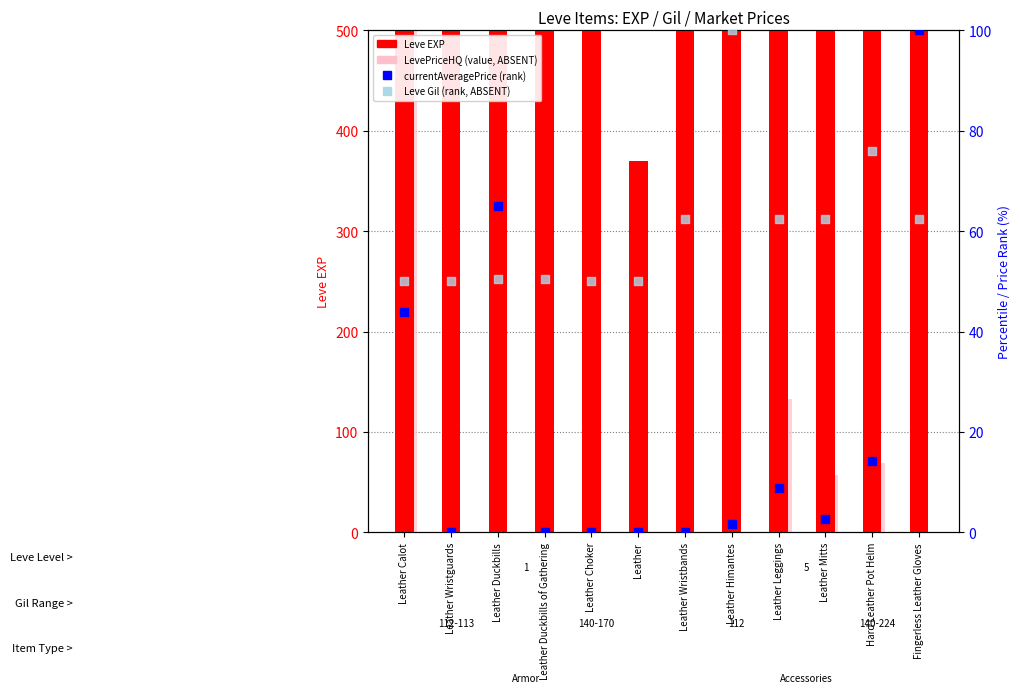

Is the value of LevePriceHQ (value) at Leather Wristguards greater than the value of Leve Gil (rank) at Leather Mitts?

No